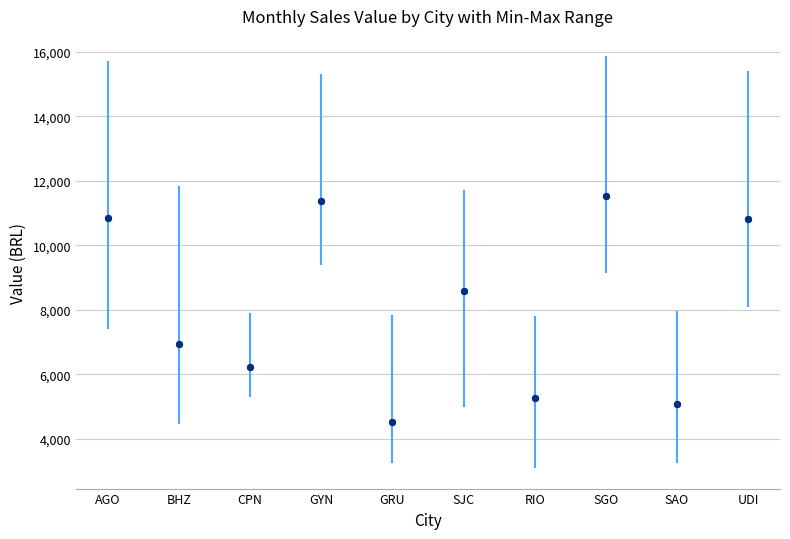

What is the range of Y values (max minus min)?

6999.9